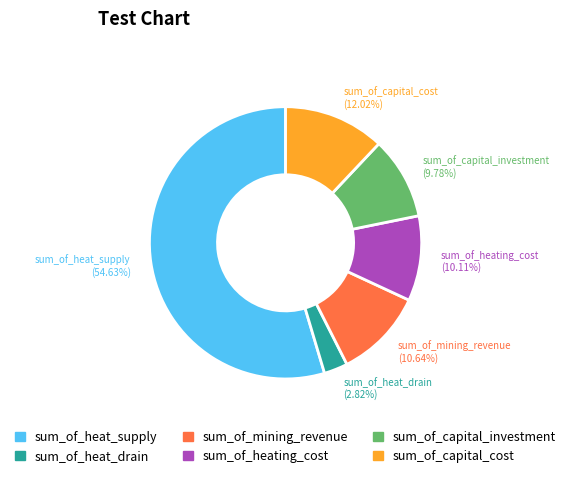

What percentage is the sum_of_capital_cost slice, to the nearest percent?

12%